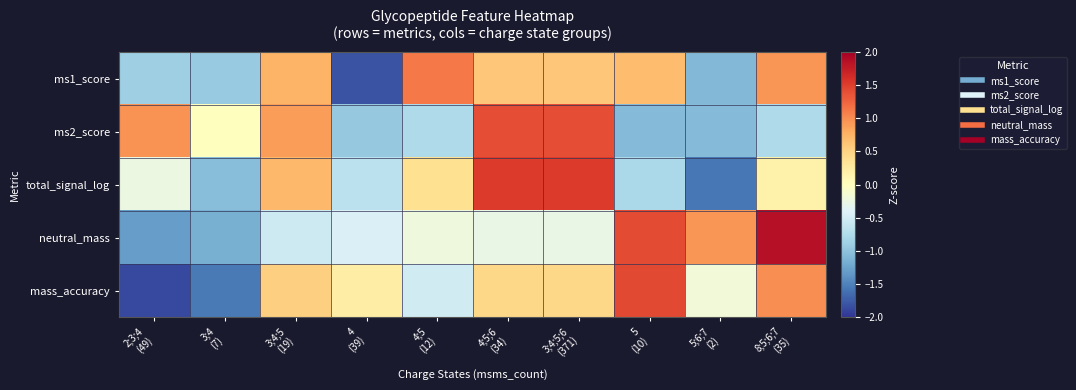

Reading left to right, transcribe all the data shown in this chart.

ms1_score: 2;3;4
(49)=-0.9	3;4
(7)=-0.9	3;4;5
(19)=0.7	4
(39)=-1.8	4;5
(12)=1.1	4;5;6
(34)=0.6	3;4;5;6
(371)=0.6	5
(10)=0.7	5;6;7
(2)=-1.1	8;5;6;7
(35)=0.9
ms2_score: 2;3;4
(49)=1.0	3;4
(7)=0.0	3;4;5
(19)=0.9	4
(39)=-0.9	4;5
(12)=-0.8	4;5;6
(34)=1.4	3;4;5;6
(371)=1.4	5
(10)=-1.1	5;6;7
(2)=-1.1	8;5;6;7
(35)=-0.8
total_signal_log: 2;3;4
(49)=-0.2	3;4
(7)=-1.0	3;4;5
(19)=0.7	4
(39)=-0.7	4;5
(12)=0.4	4;5;6
(34)=1.5	3;4;5;6
(371)=1.5	5
(10)=-0.8	5;6;7
(2)=-1.6	8;5;6;7
(35)=0.2
neutral_mass: 2;3;4
(49)=-1.3	3;4
(7)=-1.2	3;4;5
(19)=-0.5	4
(39)=-0.4	4;5
(12)=-0.2	4;5;6
(34)=-0.3	3;4;5;6
(371)=-0.3	5
(10)=1.4	5;6;7
(2)=0.9	8;5;6;7
(35)=1.8
mass_accuracy: 2;3;4
(49)=-1.9	3;4
(7)=-1.5	3;4;5
(19)=0.5	4
(39)=0.2	4;5
(12)=-0.5	4;5;6
(34)=0.5	3;4;5;6
(371)=0.5	5
(10)=1.4	5;6;7
(2)=-0.2	8;5;6;7
(35)=1.0